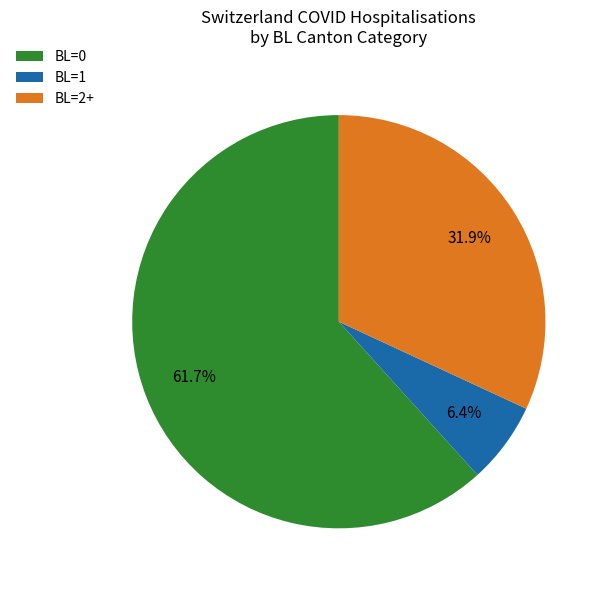

What is the largest slice in the pie chart?

BL=0